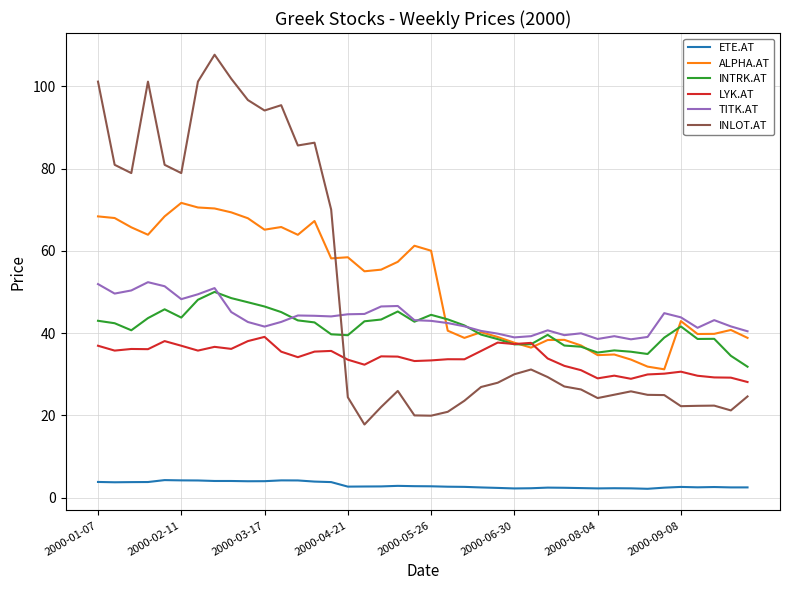

True or false: ETE.AT and LYK.AT cross at least once.

False